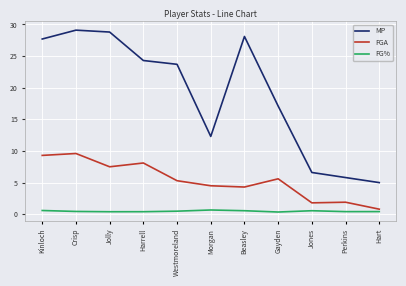

Where does the MP series first go above 23?

Kinloch